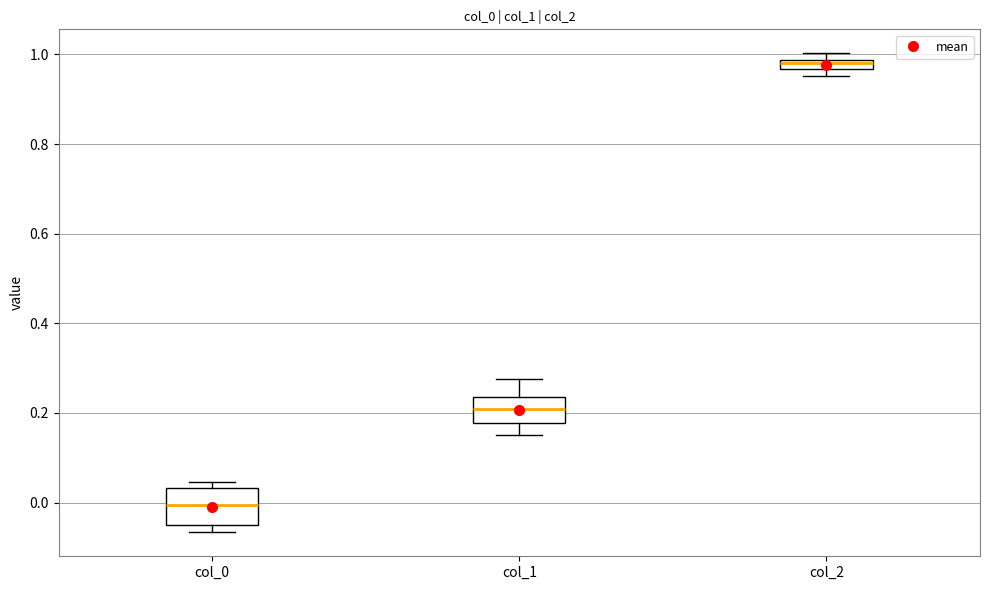

Comparing the boxes themselves (not the whiskers), which one is the tallest?

col_0